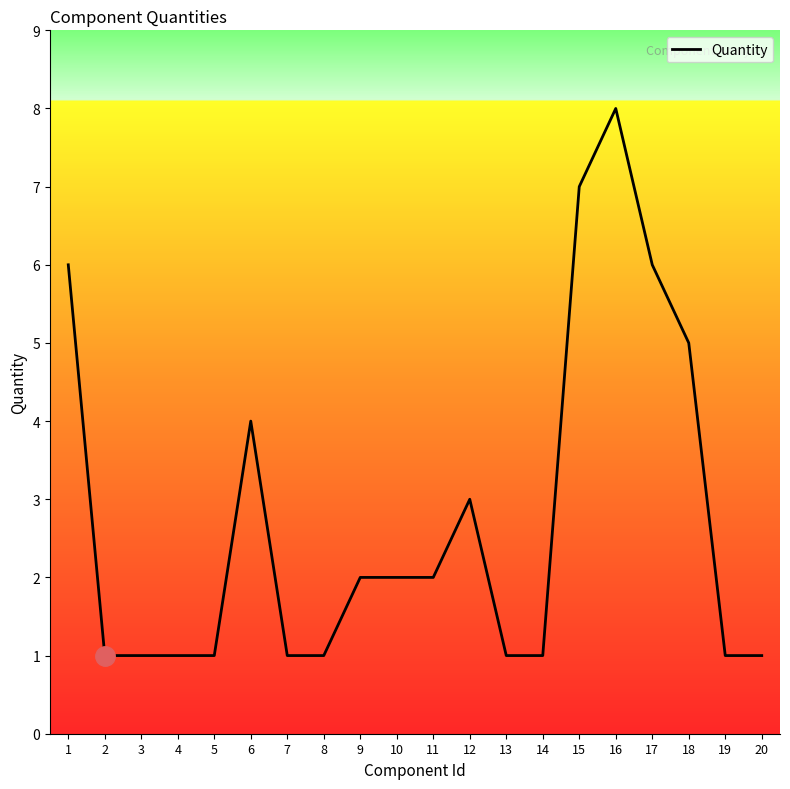

What is the maximum value shown in the chart?

8